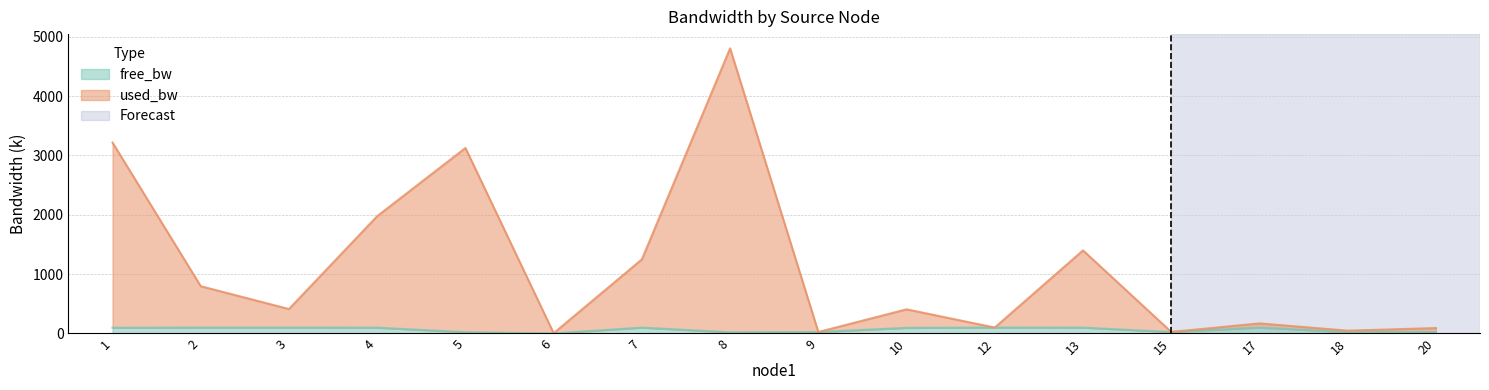

At which label does free_bw reach its minimum?

6